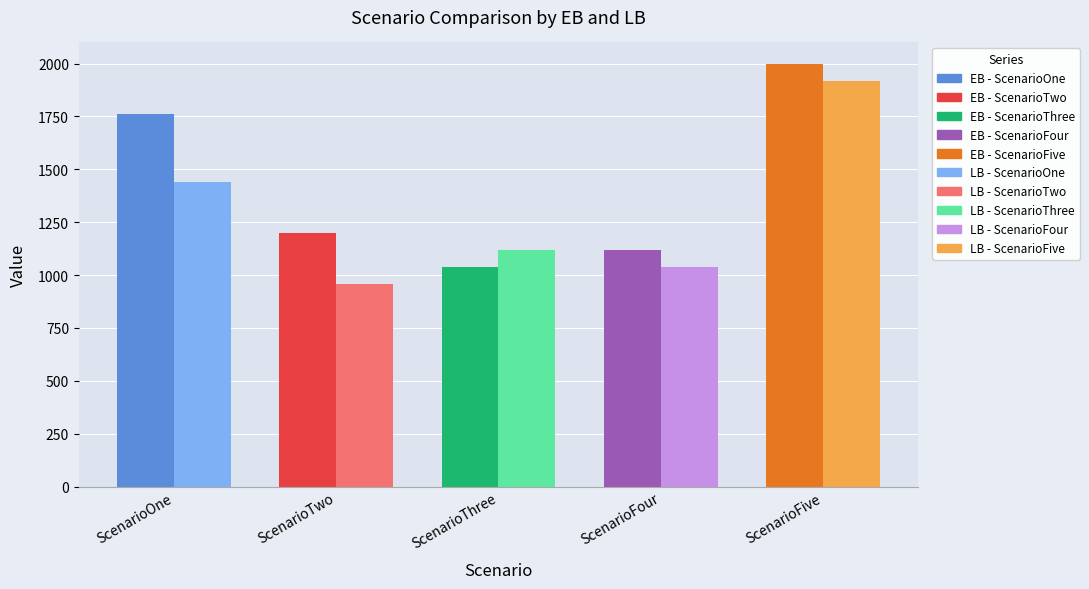

Where is EB nearest to the value 1520?

ScenarioOne